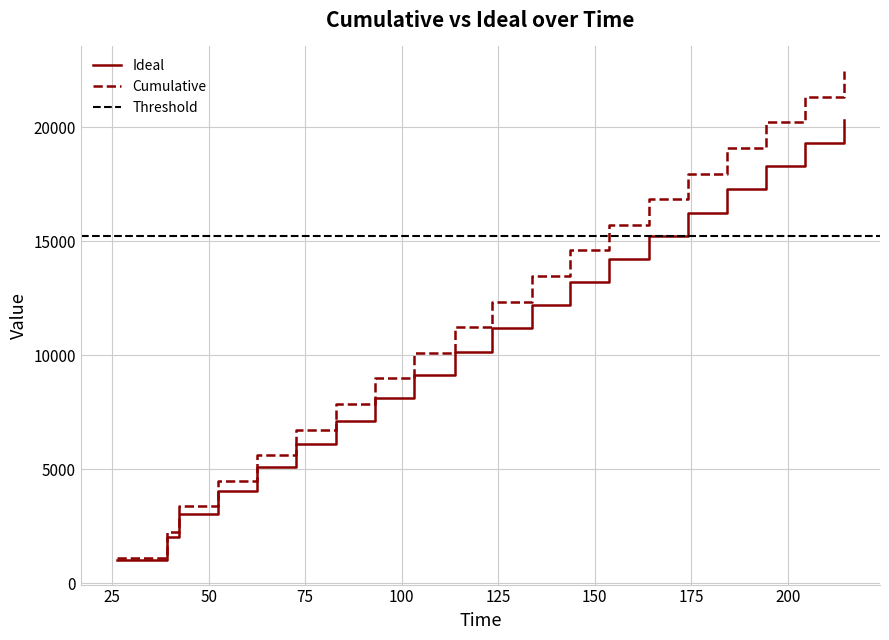

What is the maximum value for Ideal?

20333.6